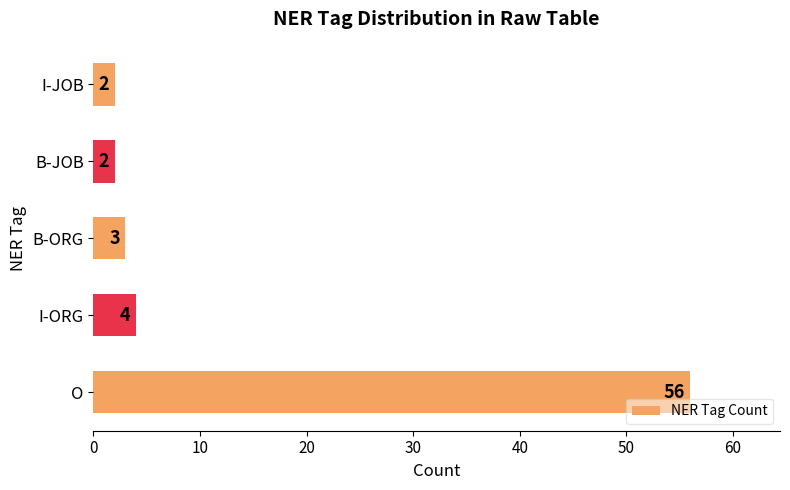

What value does the data have at I-ORG?

4